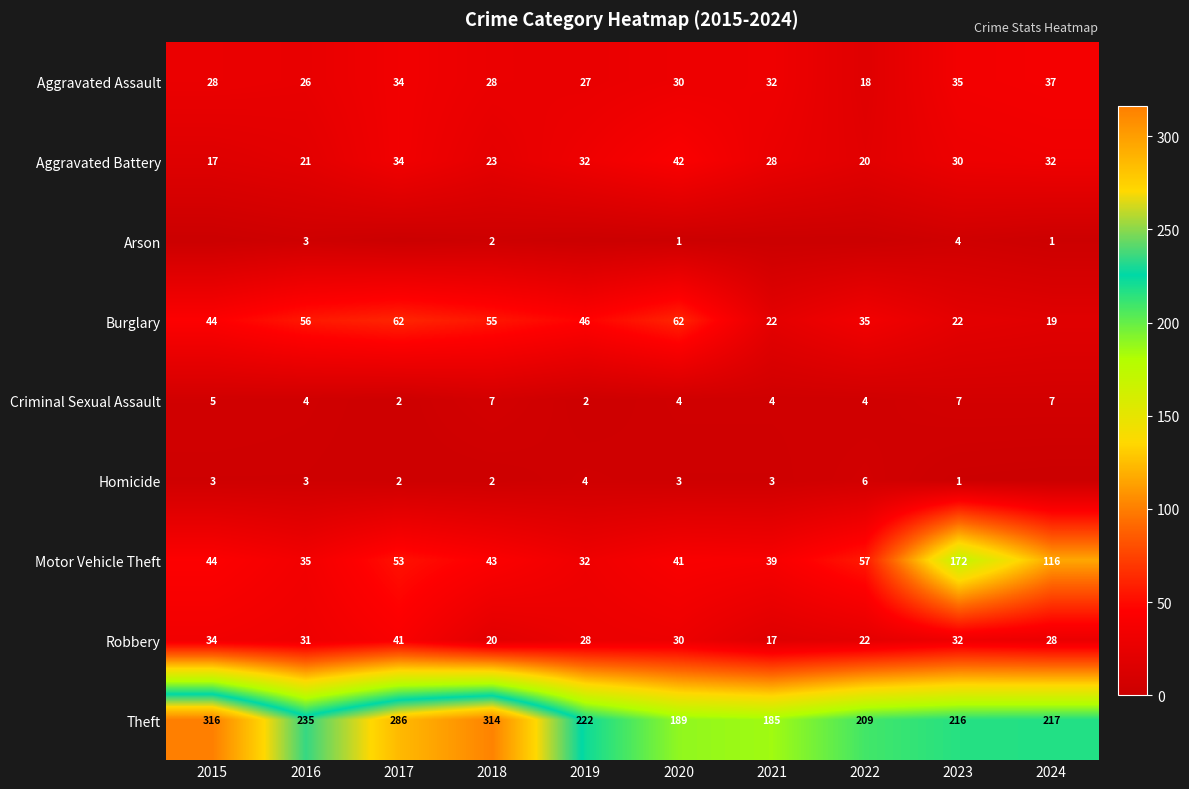

What is the average value of the Aggravated Battery series?

28